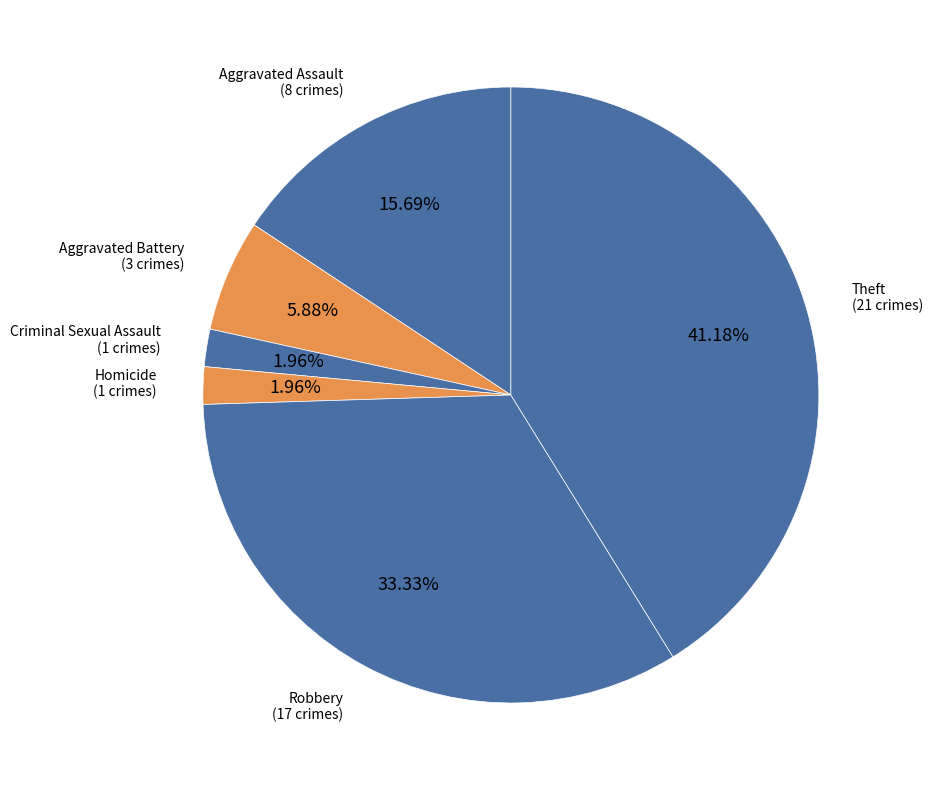

Is there a majority slice in this chart?

No